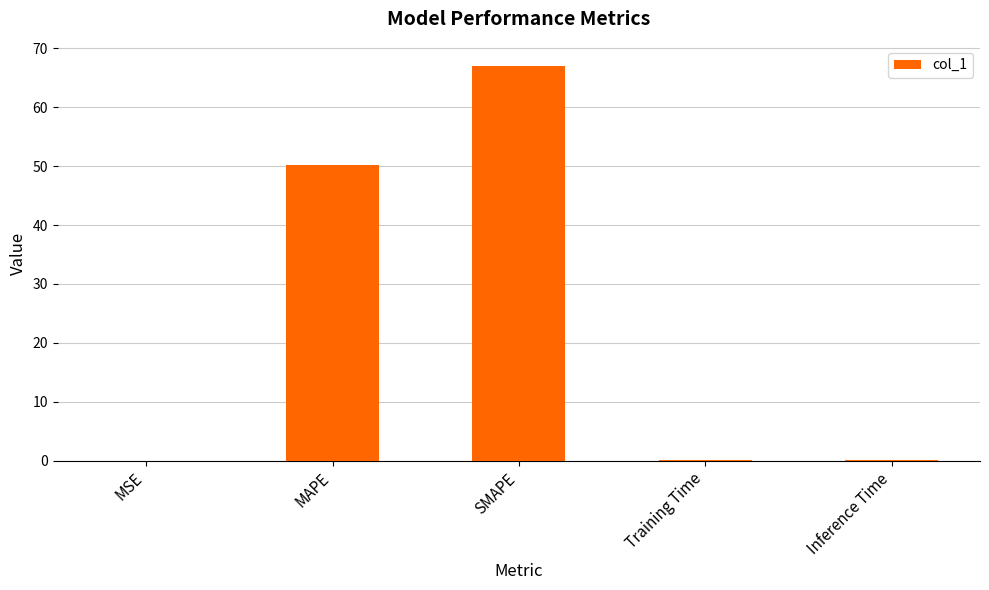

What is the sum of all values?

117.7